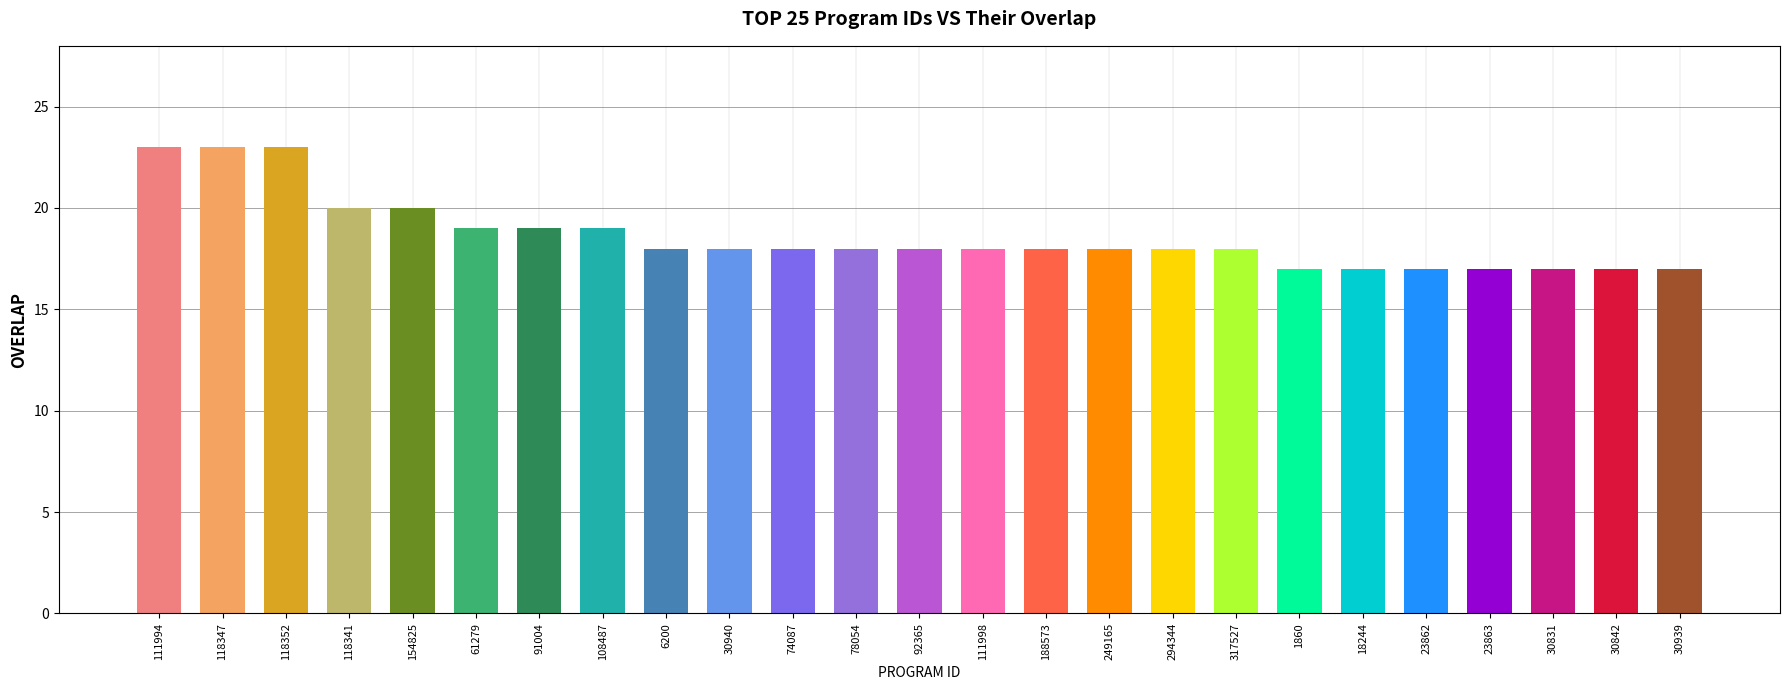

What is the ratio of the value at 91004 to the value at 78054?

1.1